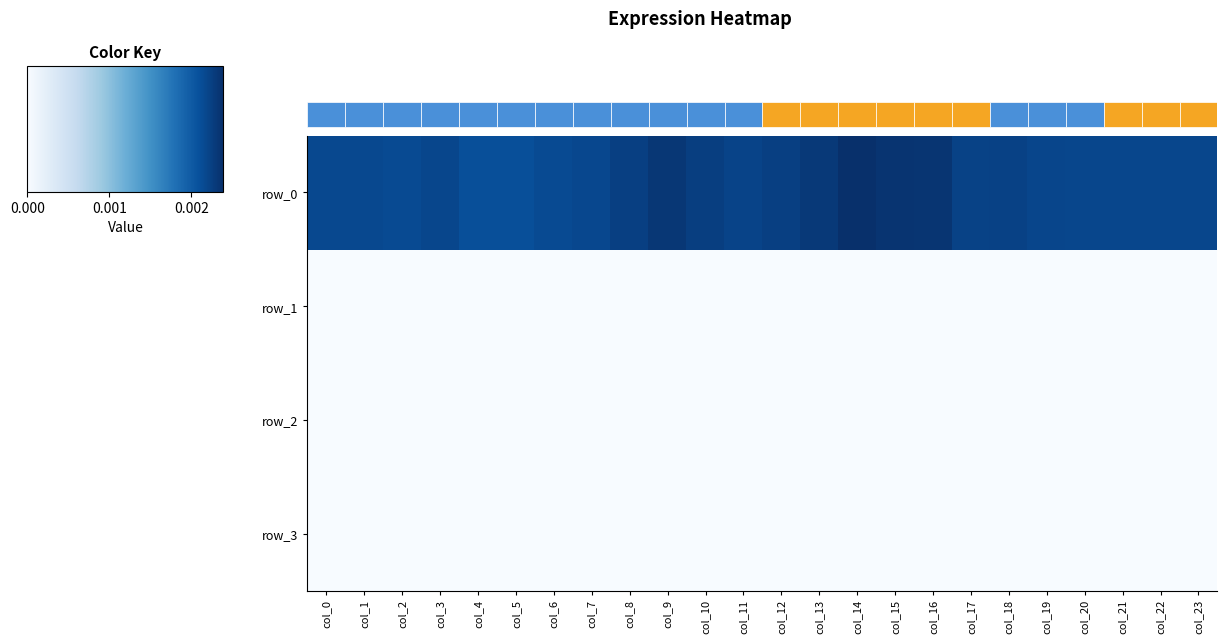

At which category is the sum across all series the highest?

col_14